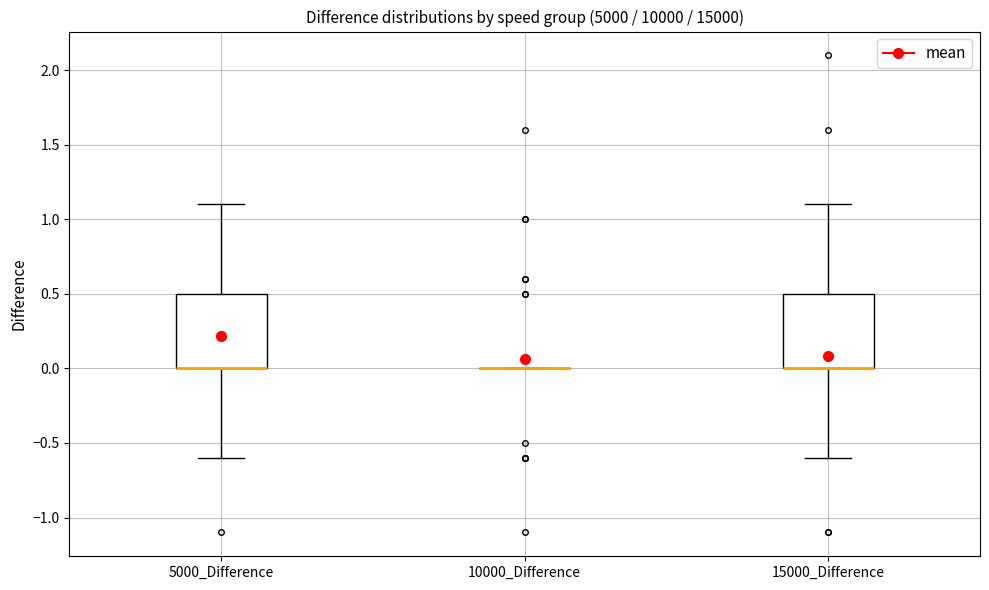

Reading left to right, read every box against the y-axis: the position of its median line, the range the box covers, and the ends of its whiskers. The values are not printed on the chart, so give them approximately, as read against the axis.

5000_Difference: median 0.0 (drawn on the box's lower edge), box 0.0 to 0.5, whiskers -0.6 to 1.1
10000_Difference: box collapsed to a line at 0.0, whiskers 0.0 to 0.0
15000_Difference: median 0.0 (drawn on the box's lower edge), box 0.0 to 0.5, whiskers -0.6 to 1.1